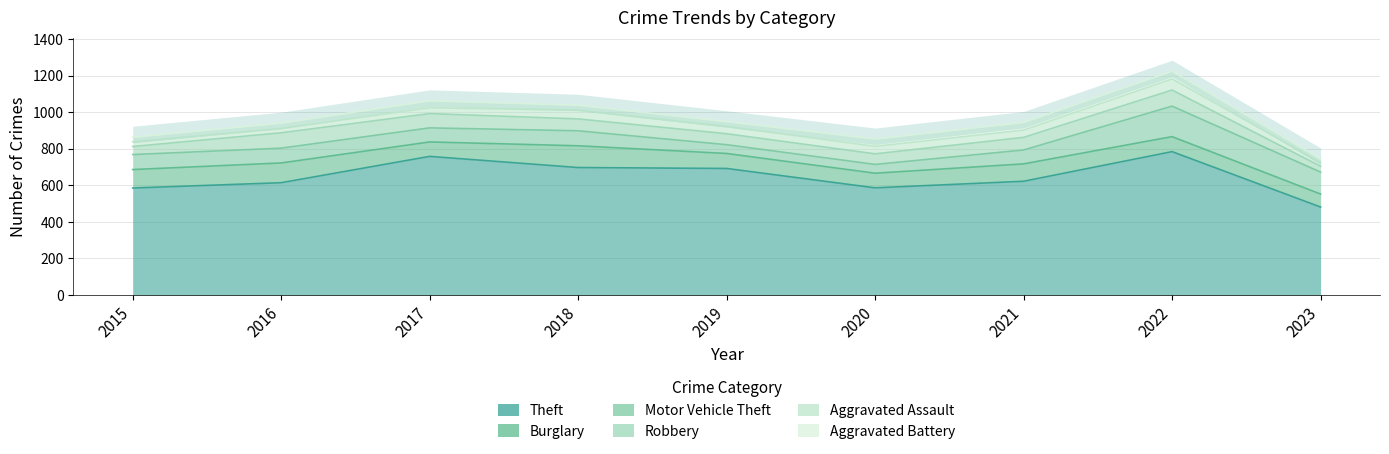

What is the value of the Robbery point at the 9th from the left?

32